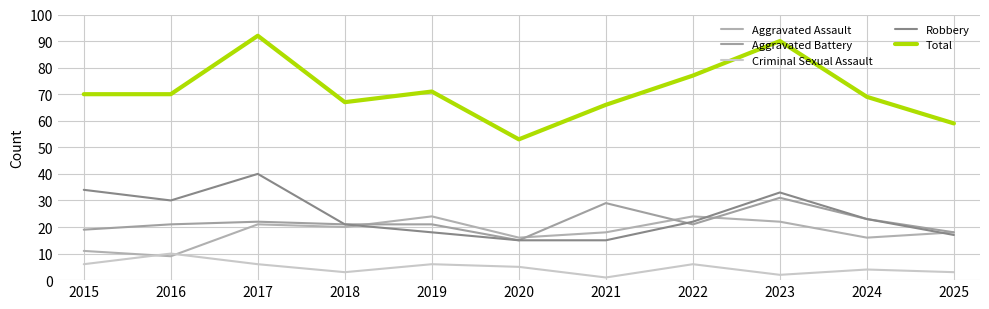

What is the sum of all Aggravated Battery values?

241